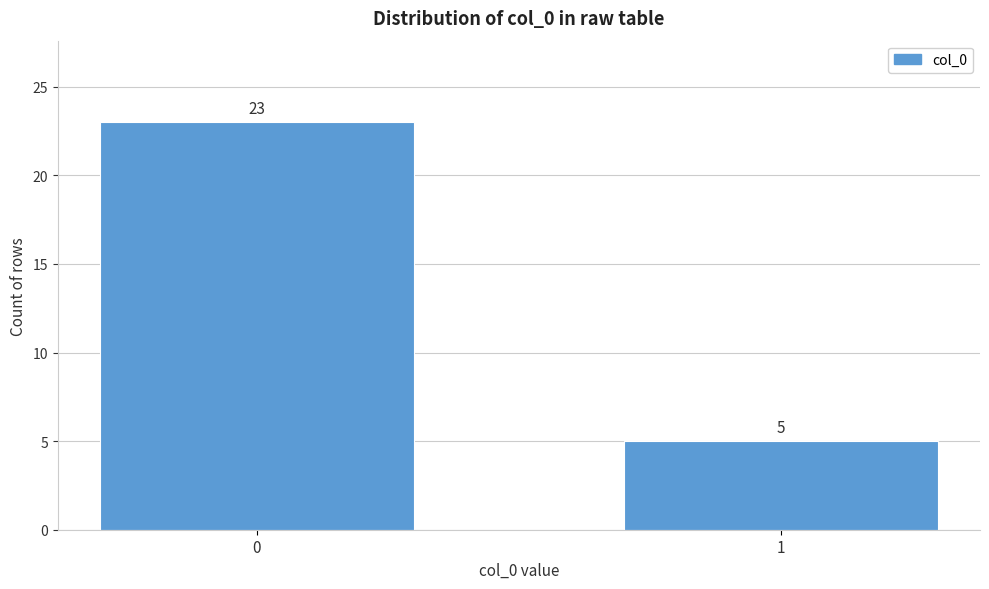

Reading left to right, extract all data points from this chart.

23	5